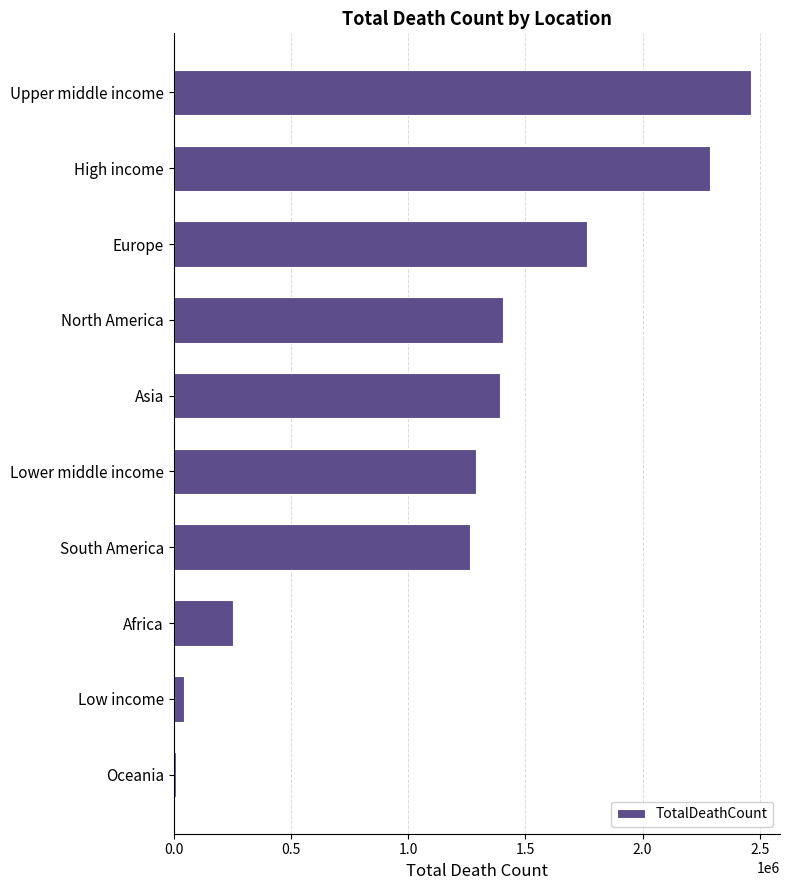

Count the number of data series in this chart.

1